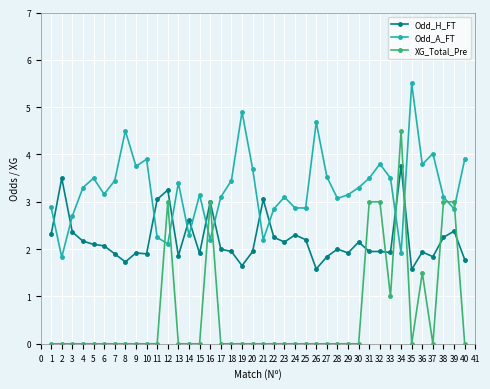

What are all the series names shown in the legend?

Odd_H_FT, Odd_A_FT, XG_Total_Pre